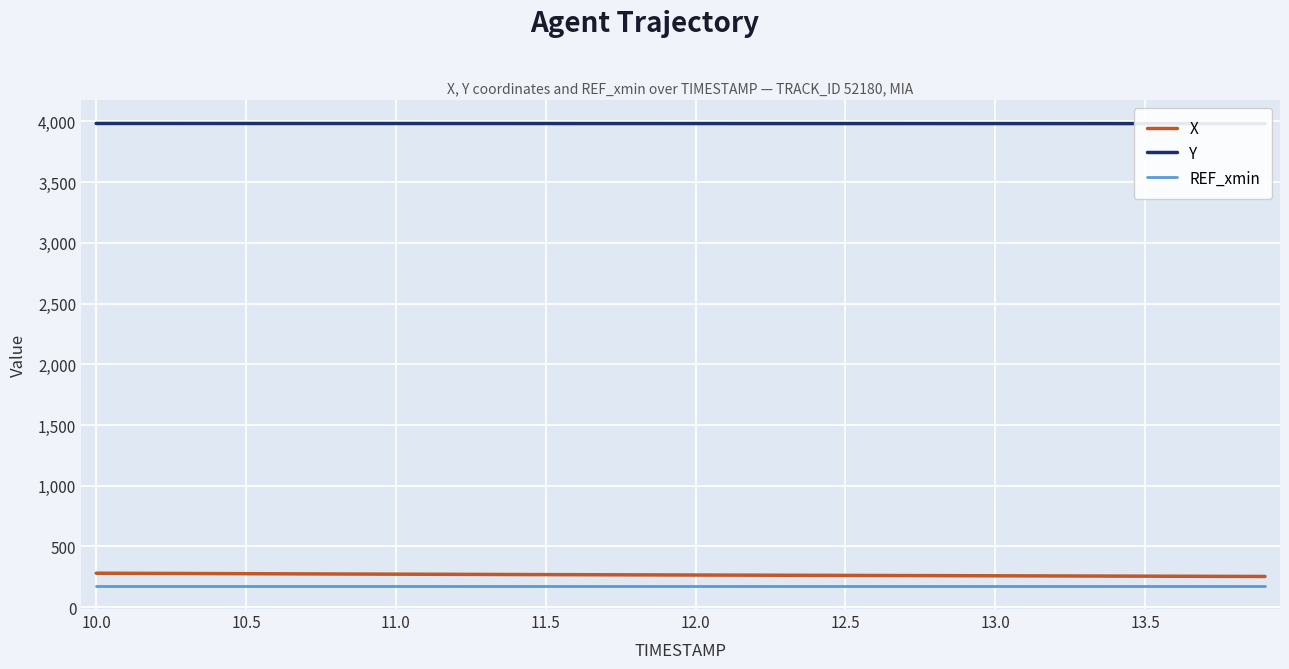

The value of X at 12.0 is 264.6. True or false?

True